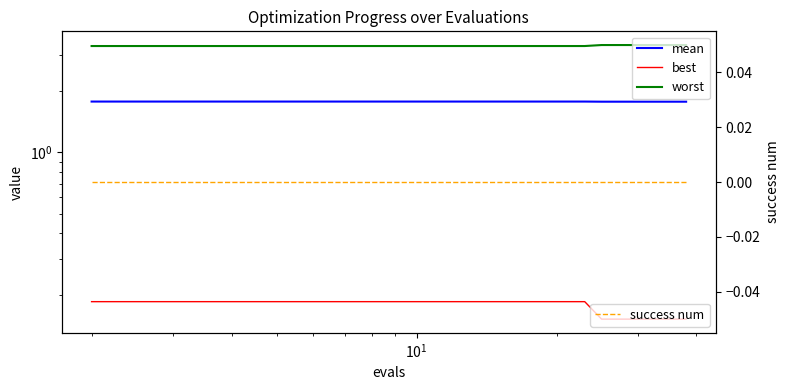

How many lines are shown in the chart?

4